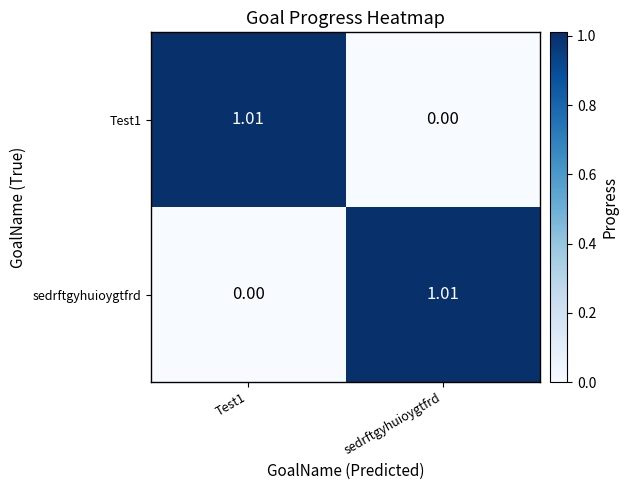

At which label does sedrftgyhuioygtfrd first exceed 1?

sedrftgyhuioygtfrd